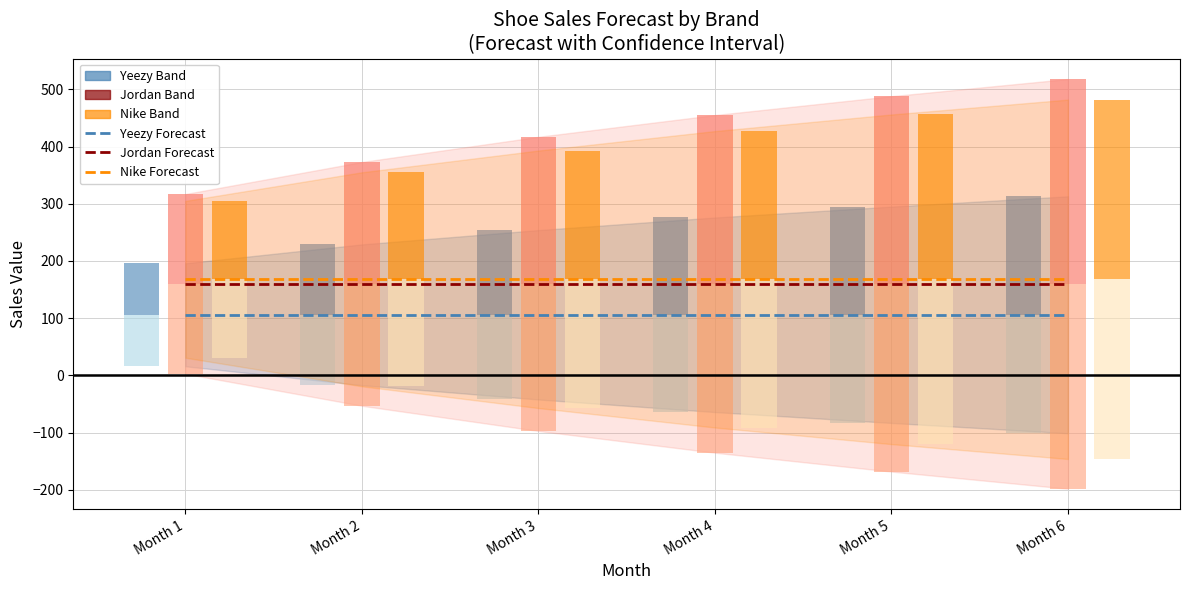

How many data points does each series have?

6